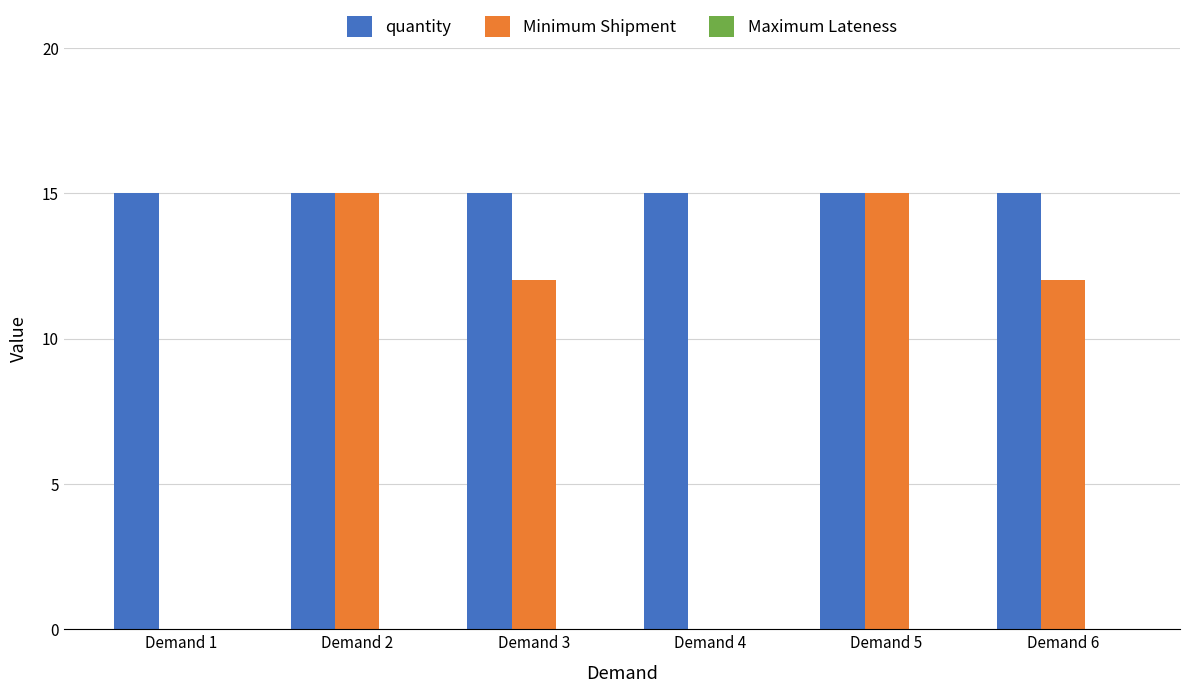

Count the number of categories in the chart.

6